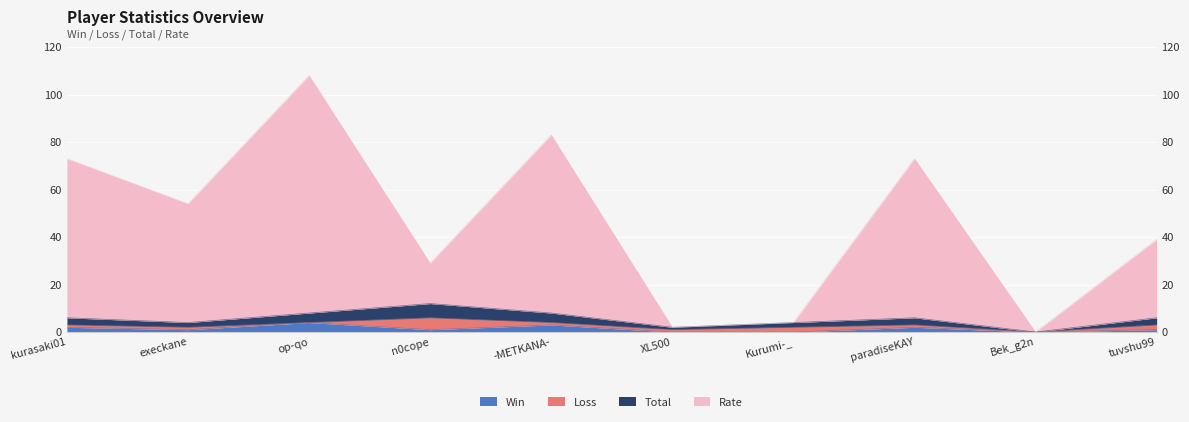

Which series has the widest spread of values?

Rate